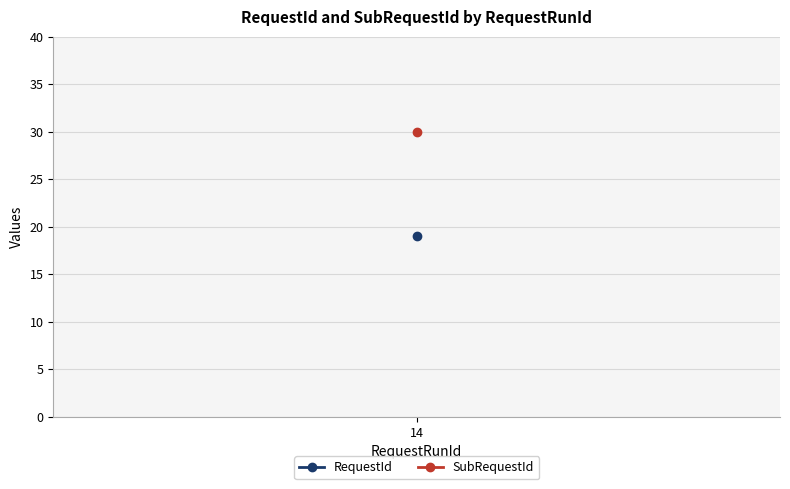

At 14, list the series in order from largest to smallest.

SubRequestId, RequestId